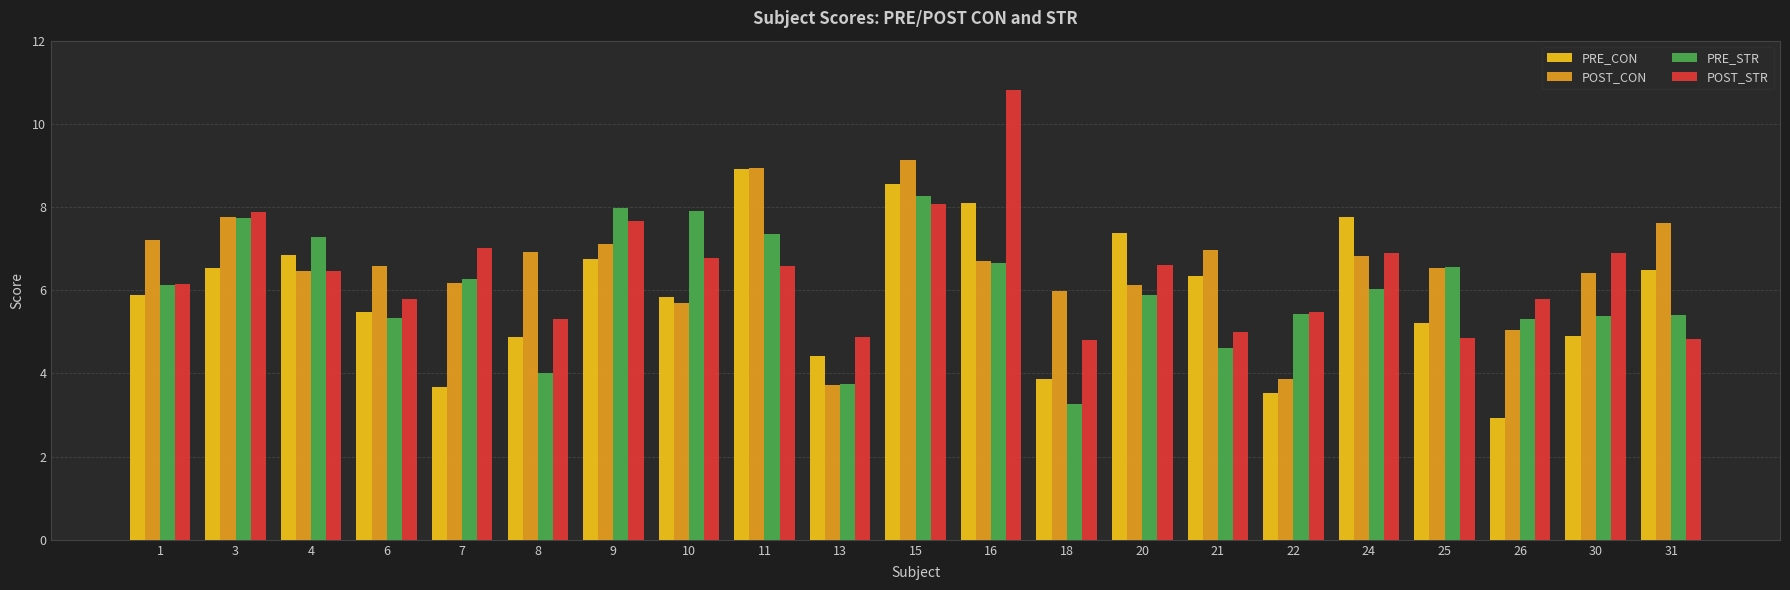

At which category is the sum across all series the highest?

15